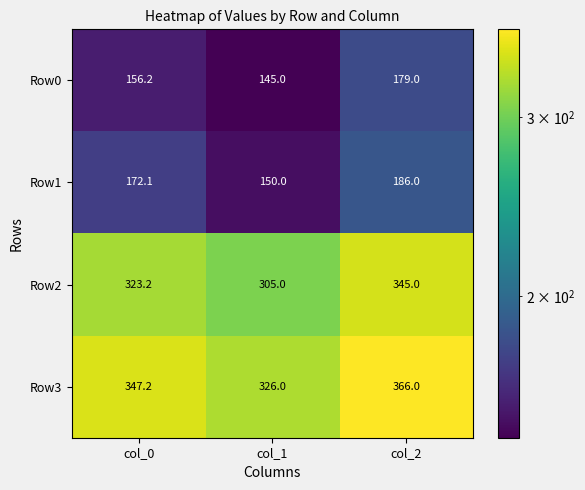

Reading left to right, what are all the values shown in this chart?

Row0: 156.2	145.0	179.0
Row1: 172.1	150.0	186.0
Row2: 323.2	305.0	345.0
Row3: 347.2	326.0	366.0